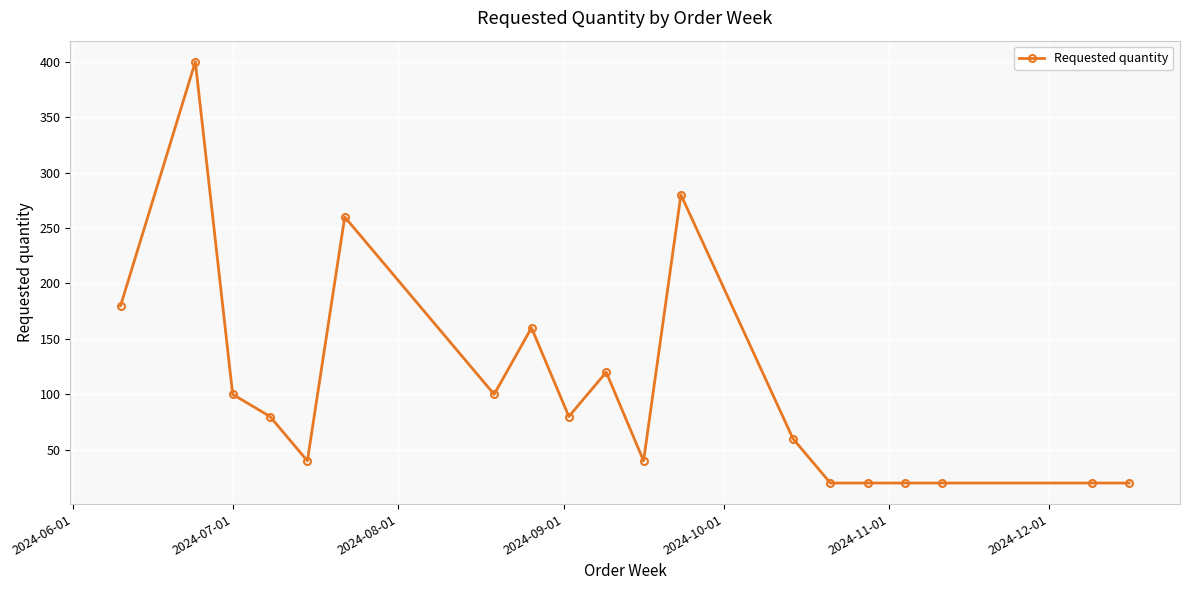

What is the value of the 7th point from the left?

100